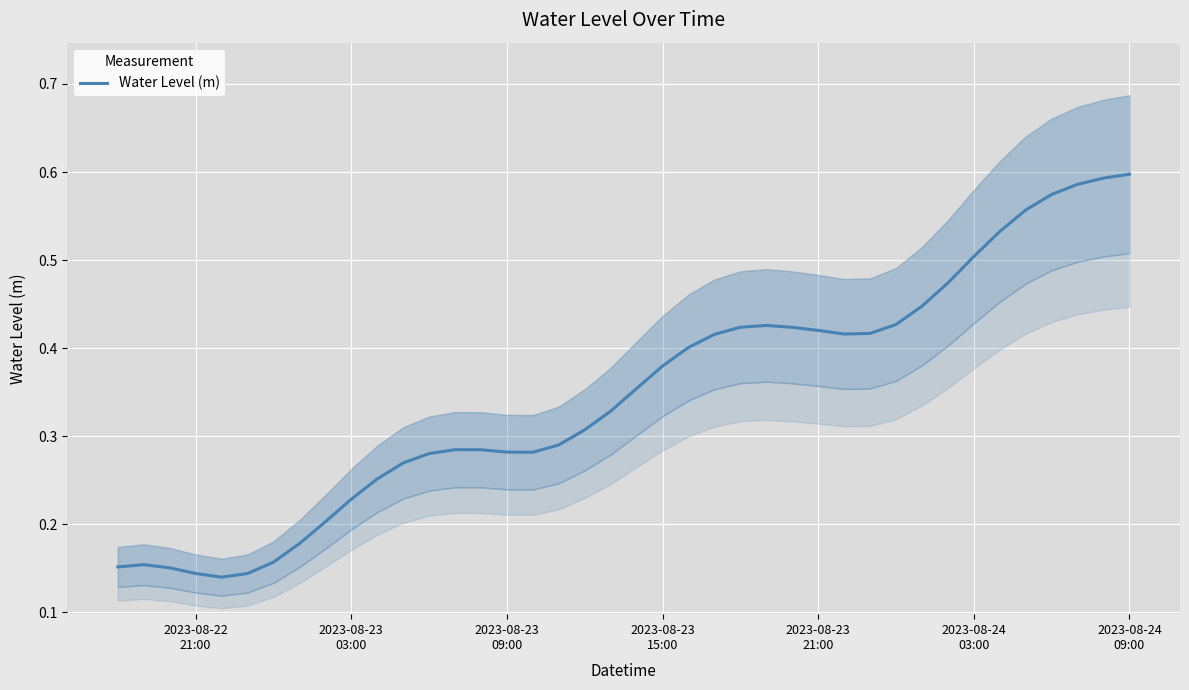

True or false: there are more than 0 points higher than both neighbors.

True